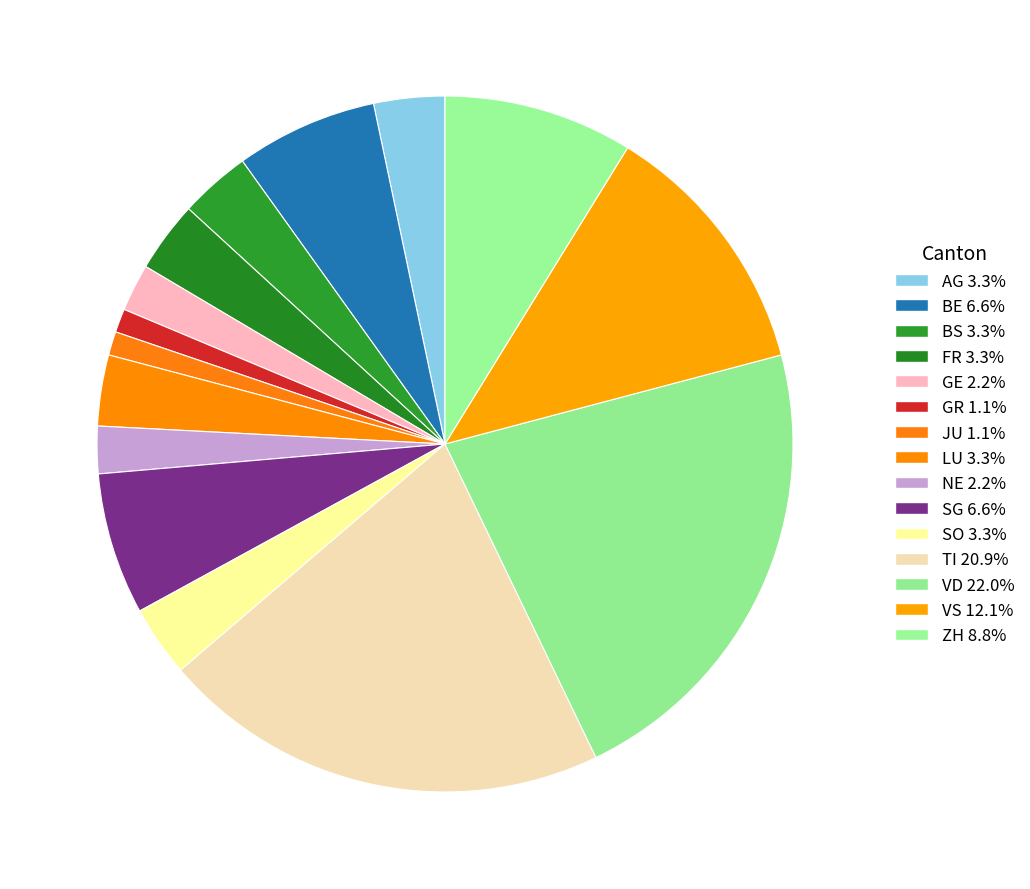

Does VS represent more than half of the total?

No